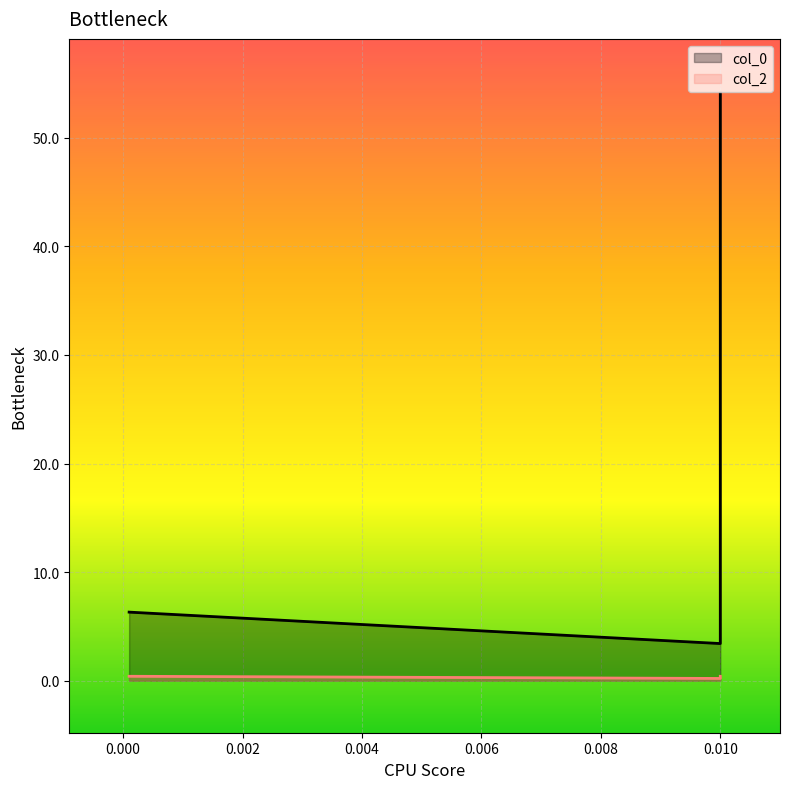

Is it true that the value at 0.01 is 0.7?

False